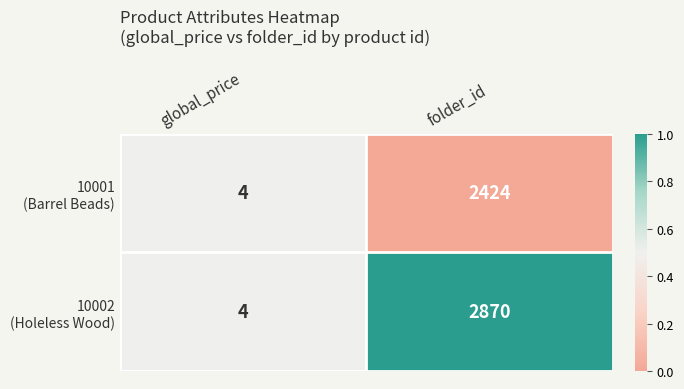

Which category has the highest value across all series?

folder_id